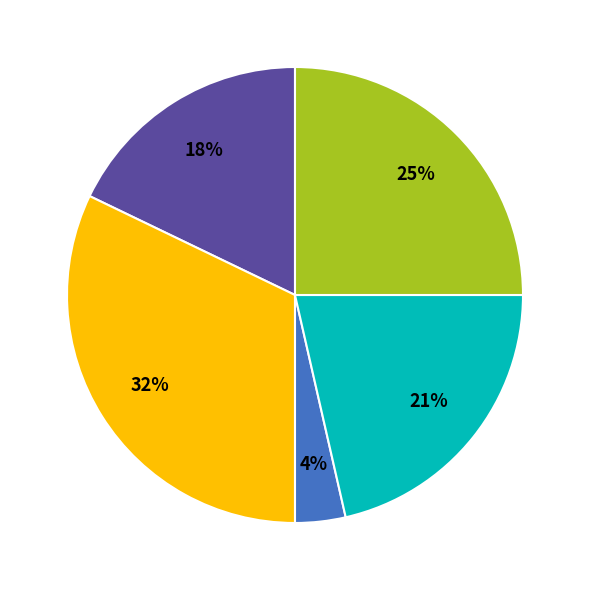

To the nearest percent, what is the average slice percentage?

20%